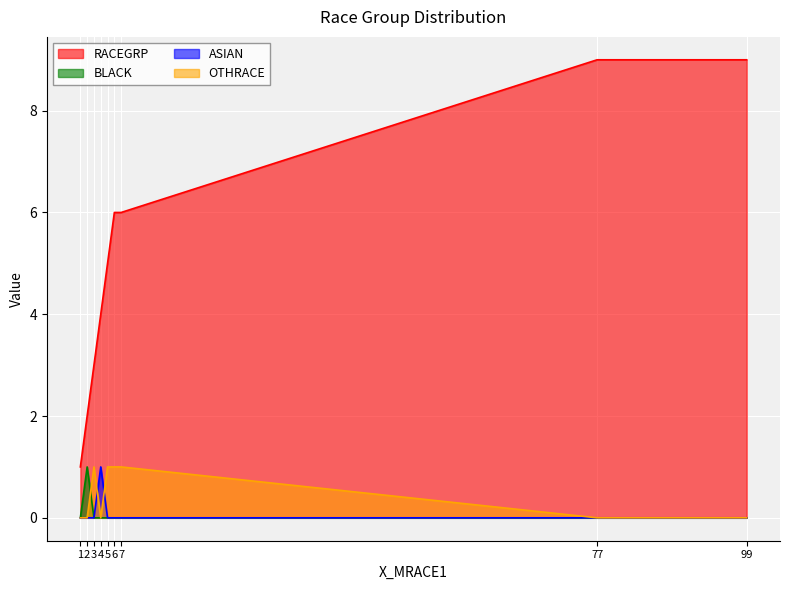

Which series has the largest total across all categories?

RACEGRP